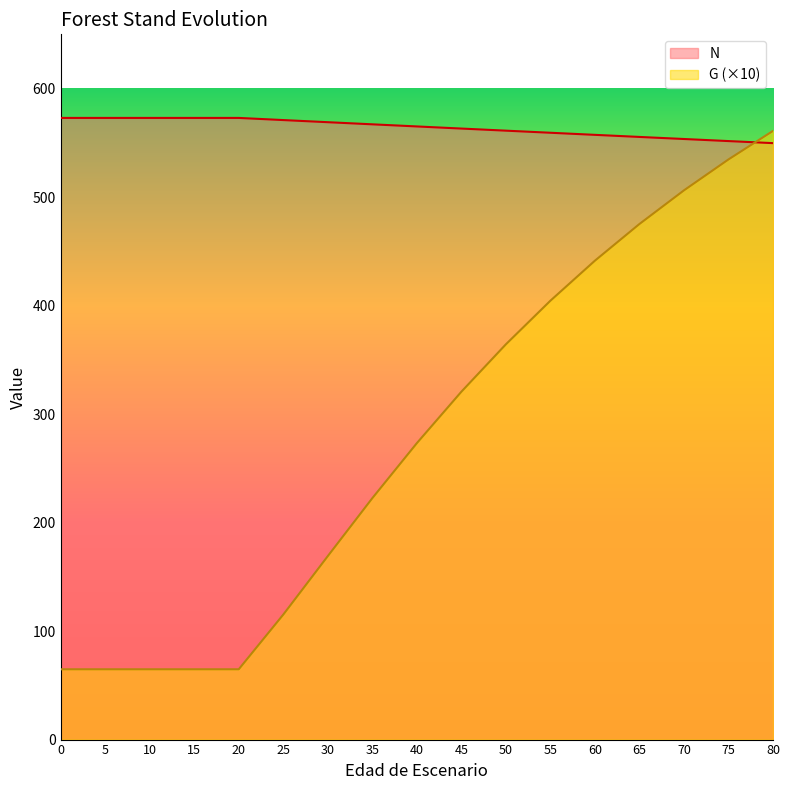

Is it true that G equals 364.3 at 50?

True